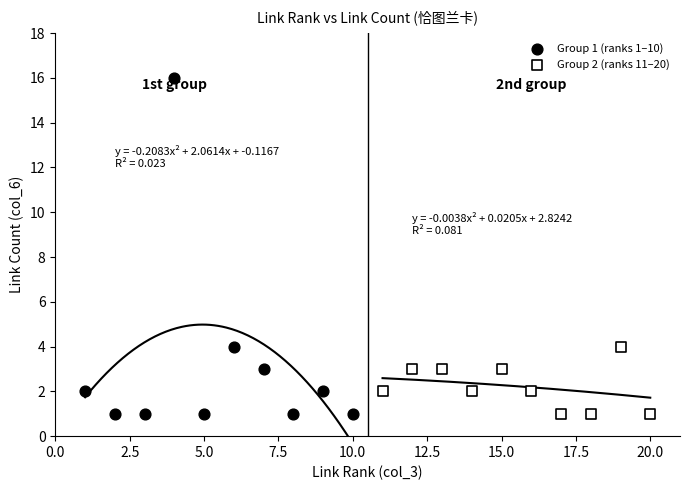

Which series has the largest Y range (max minus min)?

Group 1 (ranks 1–10)